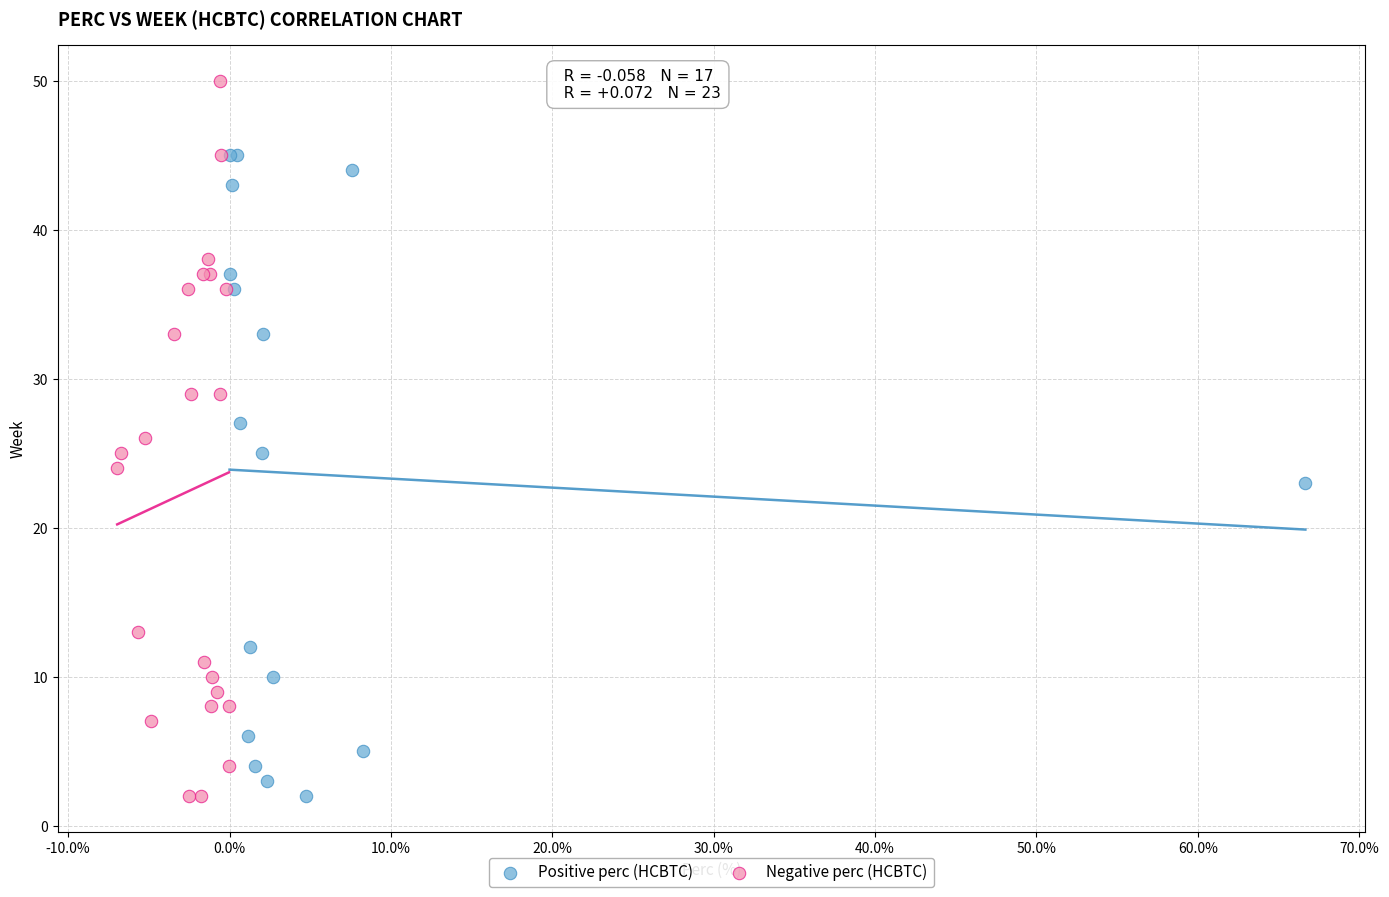

Which series reaches the maximum Y coordinate?

Negative perc (HCBTC)